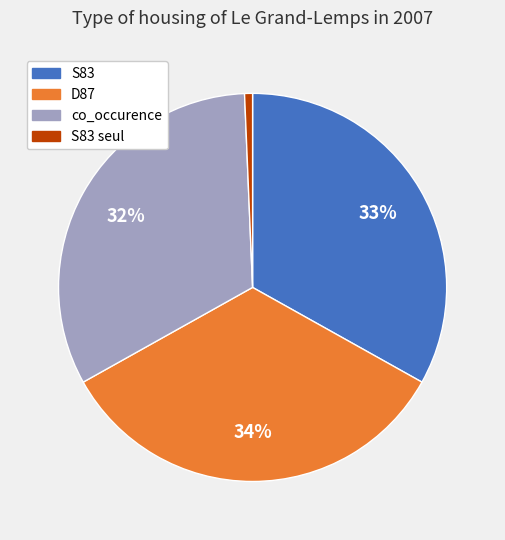

To the nearest percent, what is the combined percentage of co_occurence and S83 seul?

33%